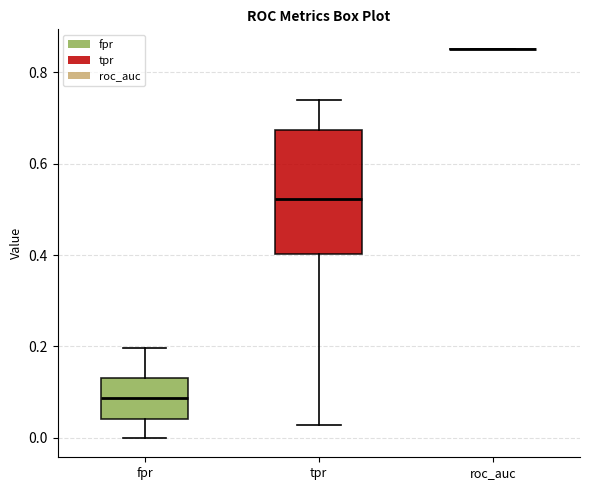

Which box is the tallest, from its lower edge to its upper edge?

tpr